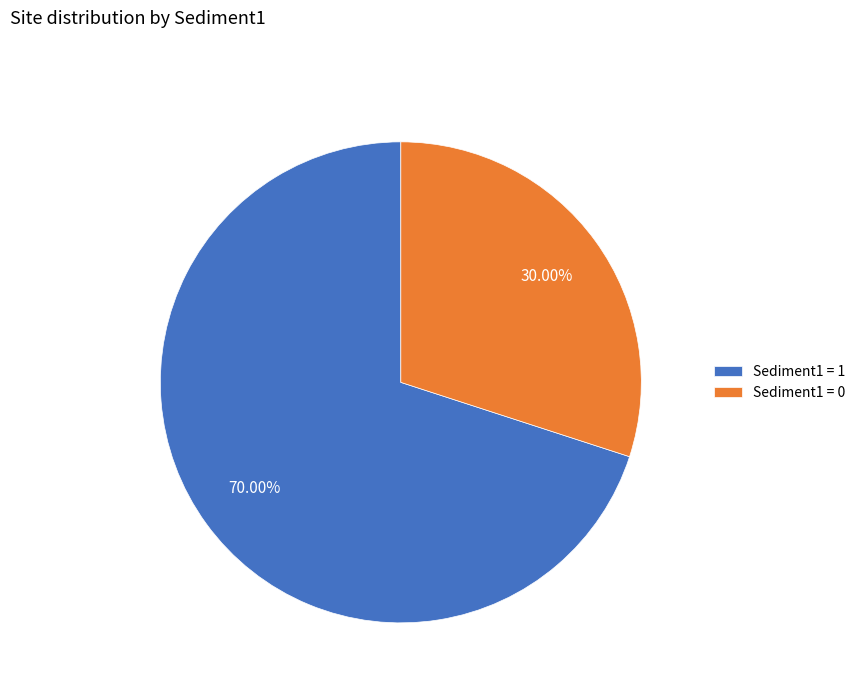

Which category has the biggest portion of the pie?

Sediment1 = 1